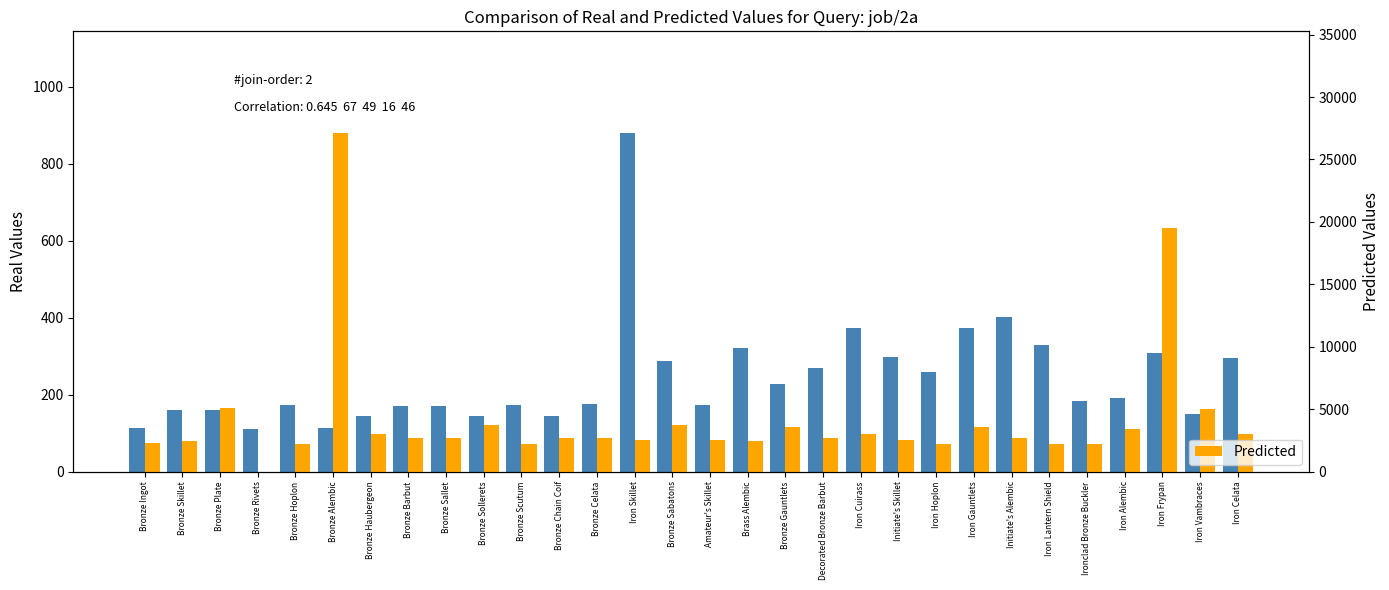

Reading left to right, extract all data points from this chart.

Leve Gil: 113	160	160	112	173	114	144	170	170	144	173	144	175	880	287	173	322	229	270	374	299	259	374	402	330	184	192	308	150	294
Predicted: 2270	2494	5071	0	2226	27125	3011	2680	2662	3767	2230	2656	2673	2496	3775	2495	2470	3550	2680	3045	2497	2236	3557	2712	2241	2239	3421	19534	5000	3014